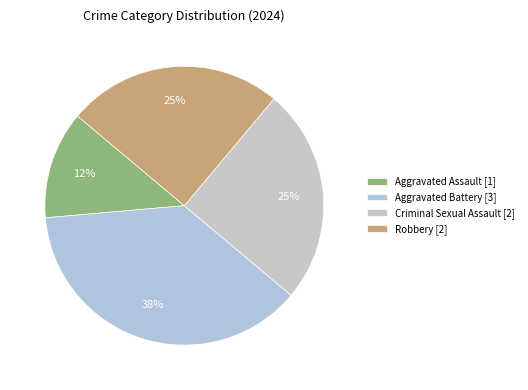

What is the change in value from Aggravated Battery to Criminal Sexual Assault?

-1